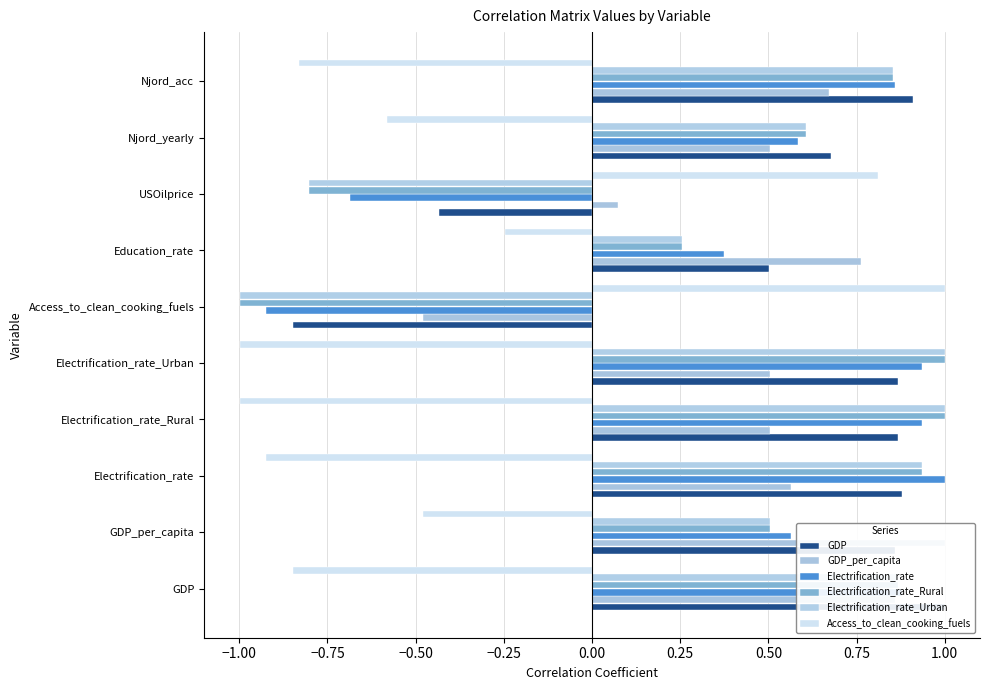

What is the difference between the GDP_per_capita values at Access_to_clean_cooking_fuels and Electrification_rate_Urban?

1.0